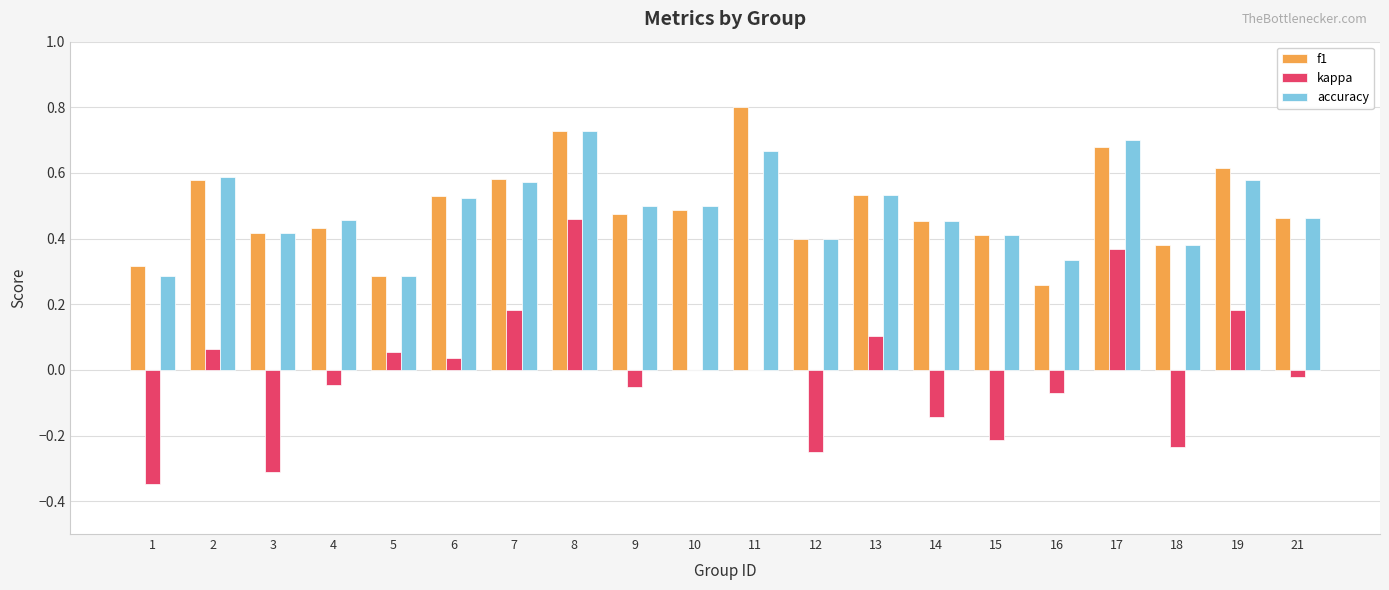

At which category is the sum across all series the highest?

8